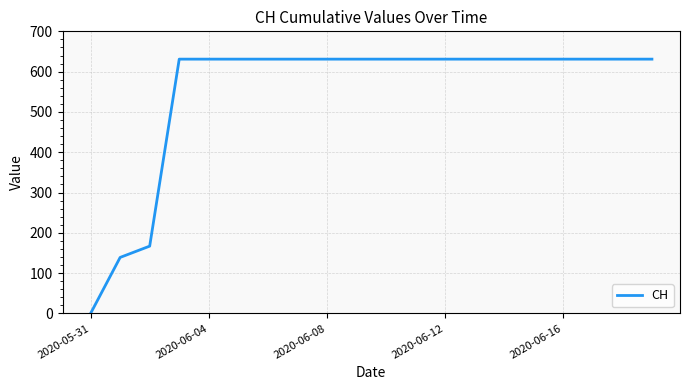

Does the chart have visible grid lines?

Yes